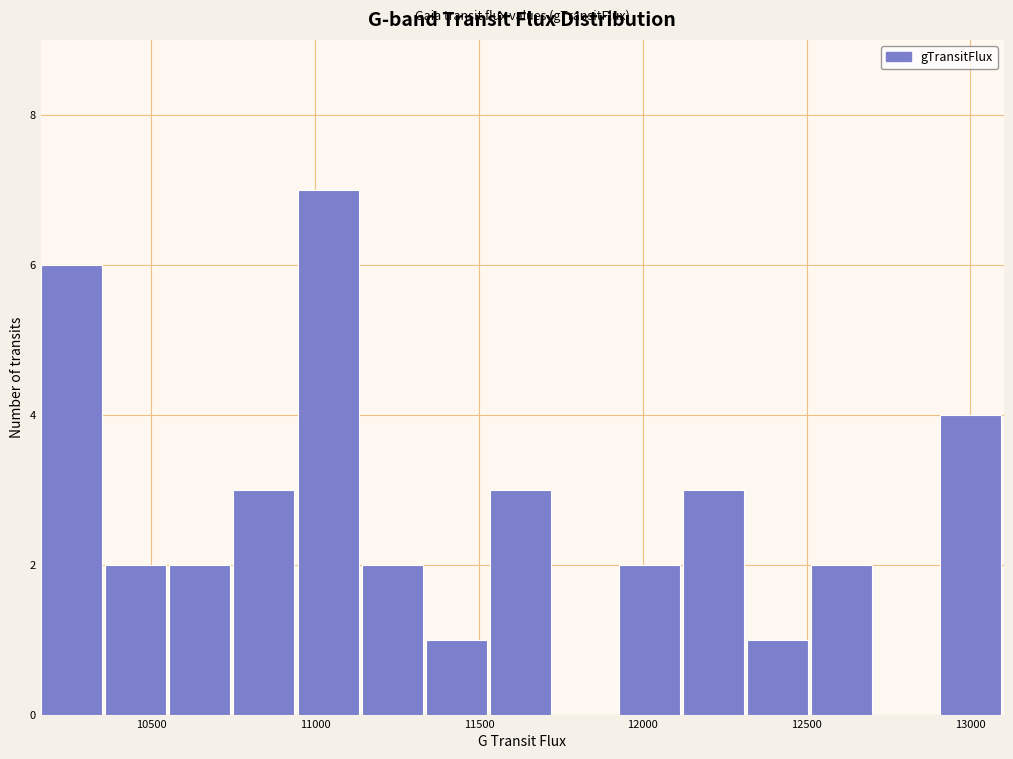

Read against the x-axis, roughly where is the centre of the tallest bar?

11050